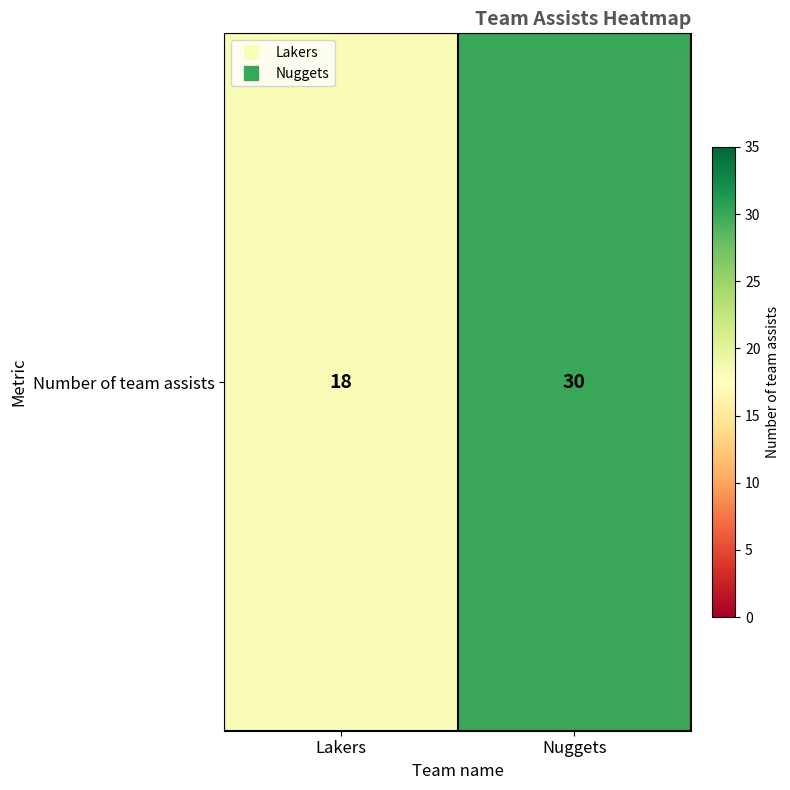

List the labels in order of value, largest first.

Nuggets, Lakers